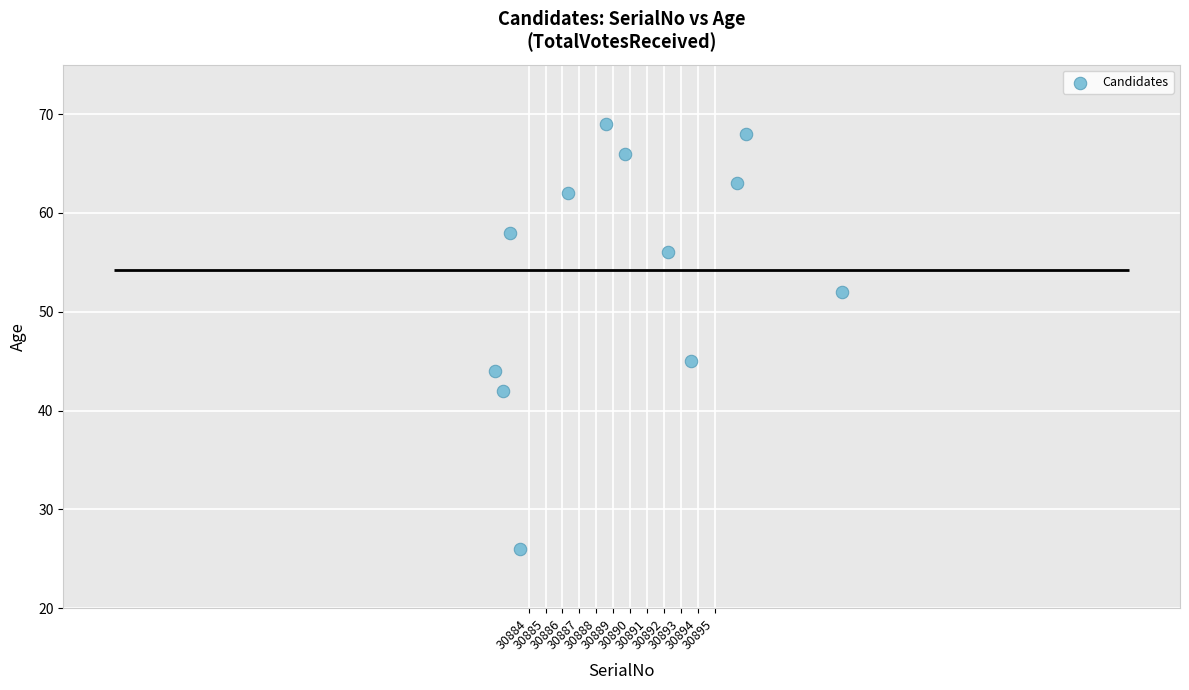

What is the average Y value?

54